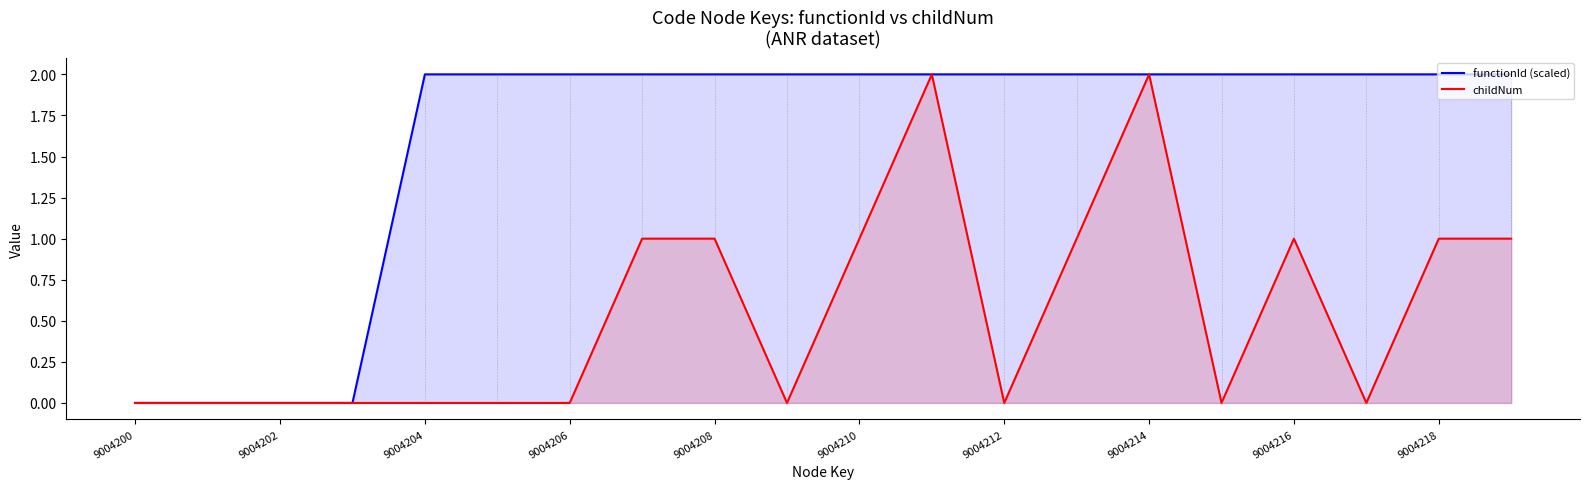

Does the chart display data point markers on the line(s)?

No